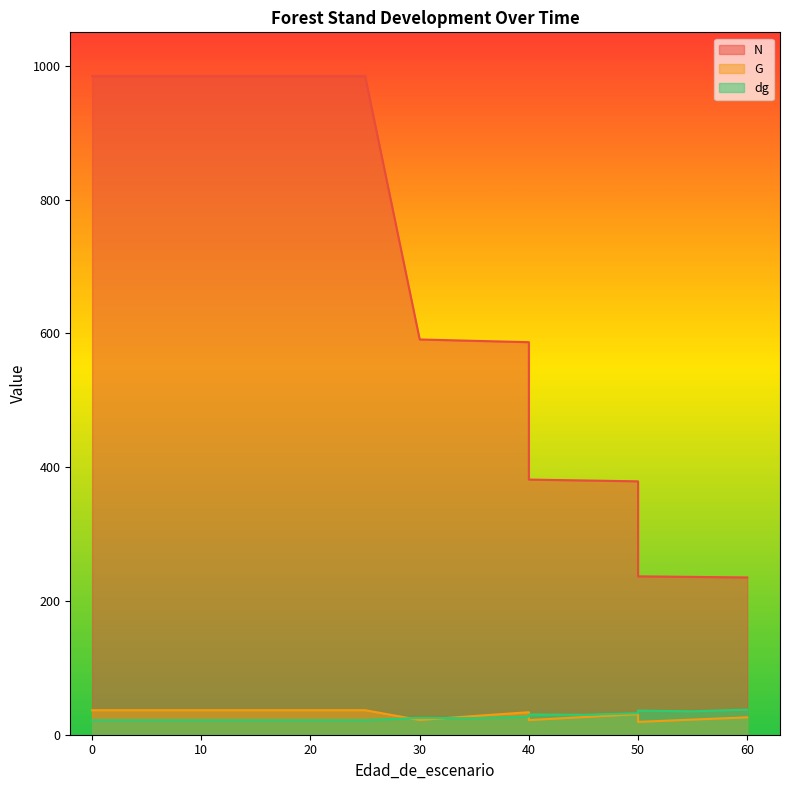

Between 40 and 50, which series saw the biggest shift?

G